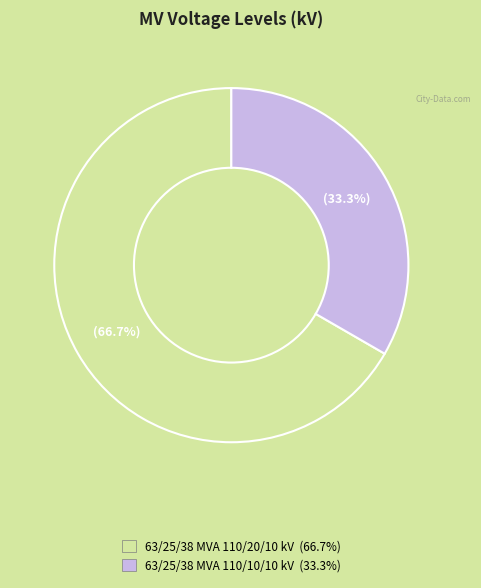

Which category has the biggest portion of the pie?

63/25/38 MVA 110/20/10 kV